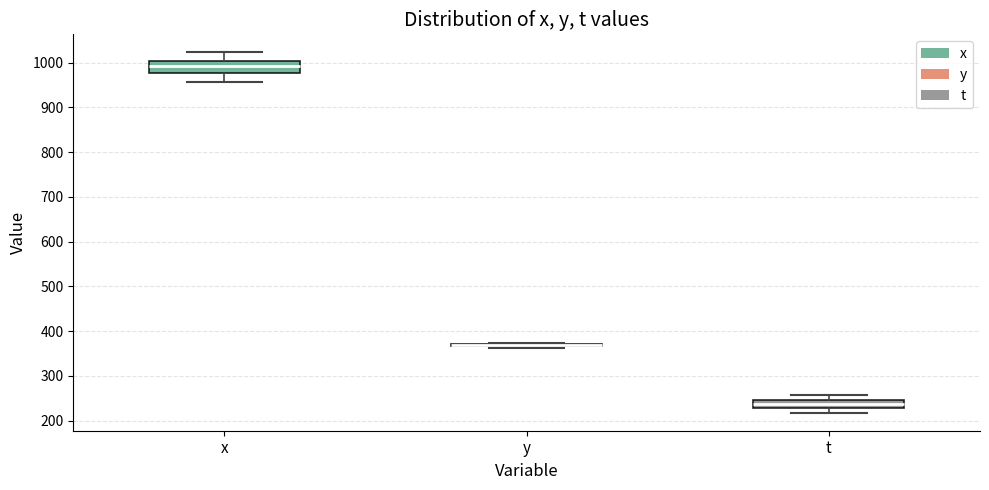

Where does the lower whisker of the box for x end on the y-axis? The values are not printed on the chart, so give them approximately, as read against the axis.

960